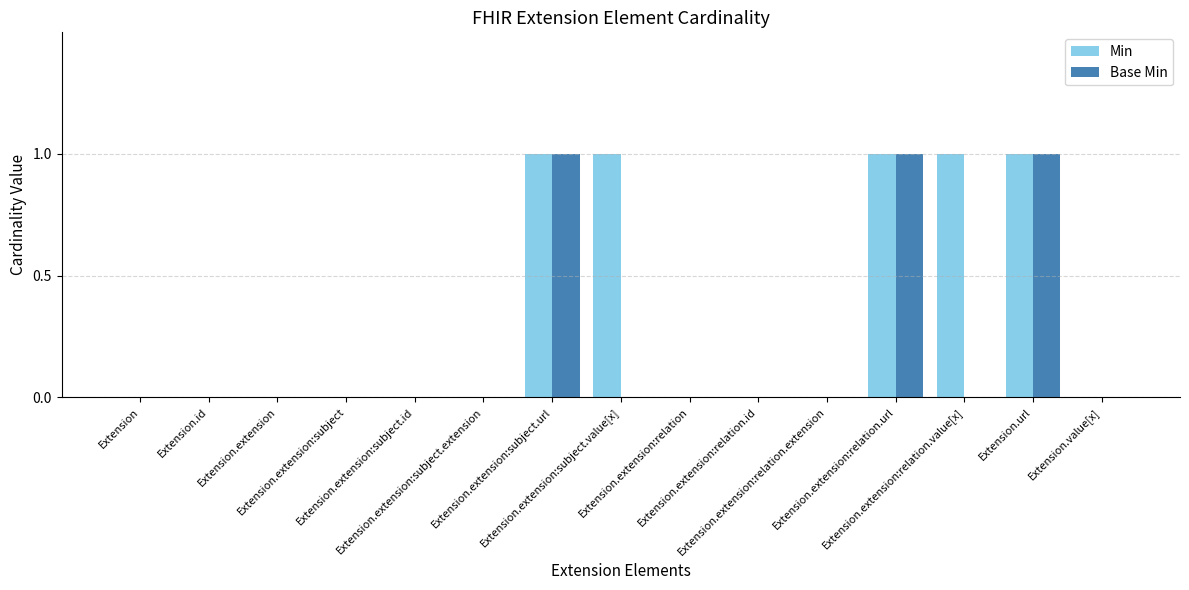

What is the sum of all Min values?

5